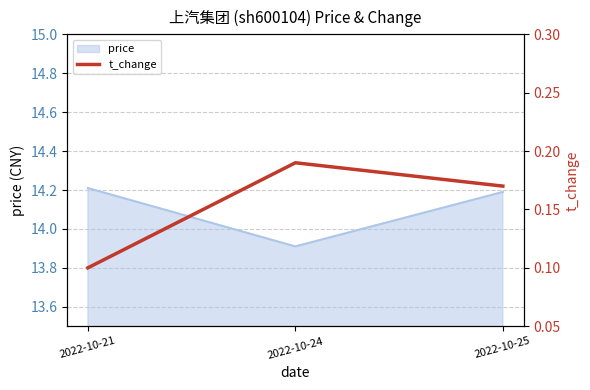

At which label does price first exceed 14?

2022-10-21